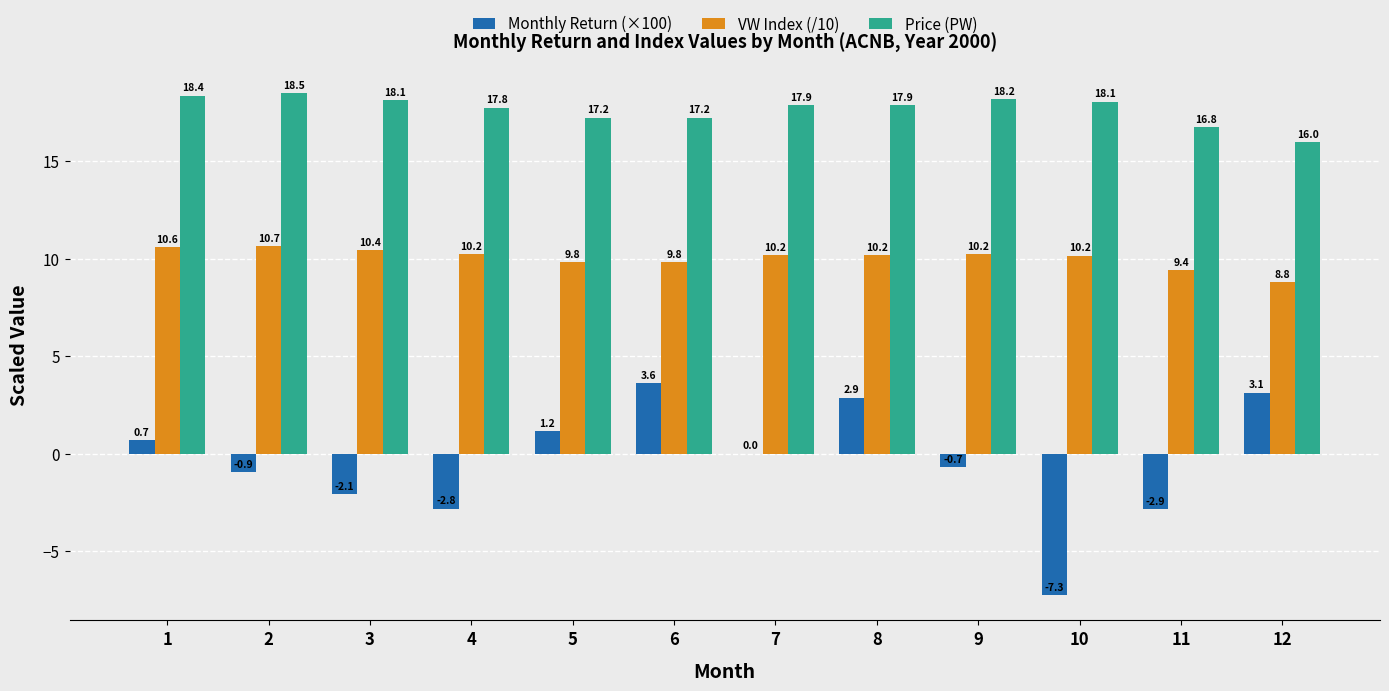

Between 1 and 10, which series saw the biggest shift?

Monthly Return (×100)